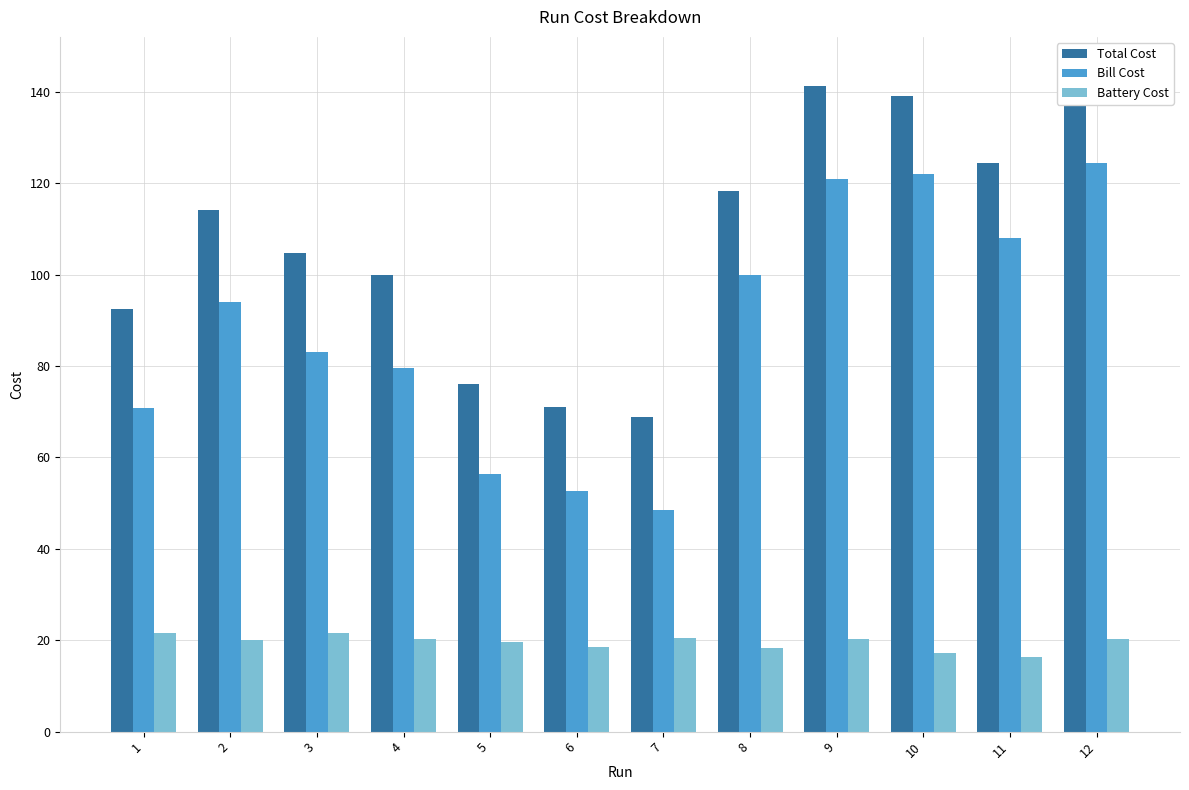

Are the bars horizontal?

No